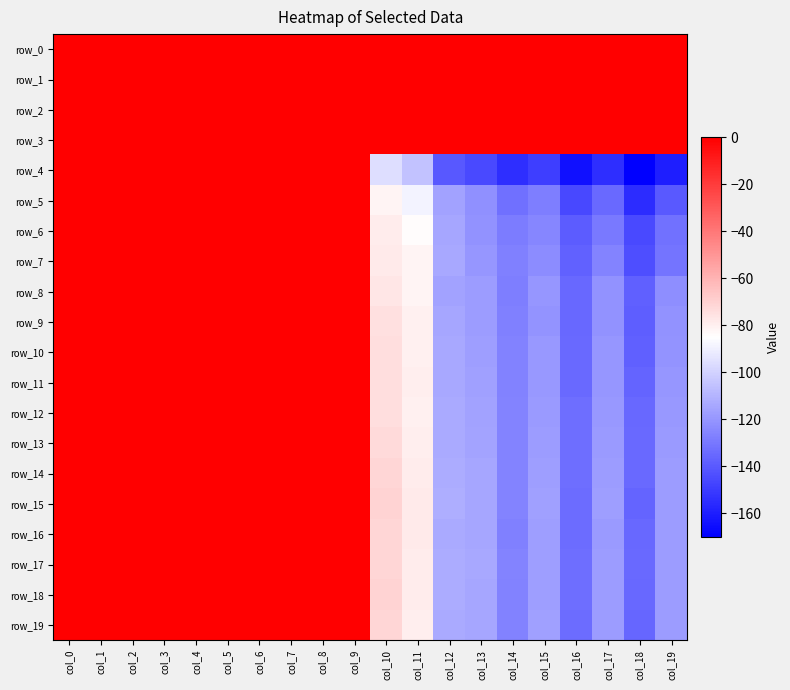

What is the sum of the row_12 values at col_6 and col_12?

-113.3